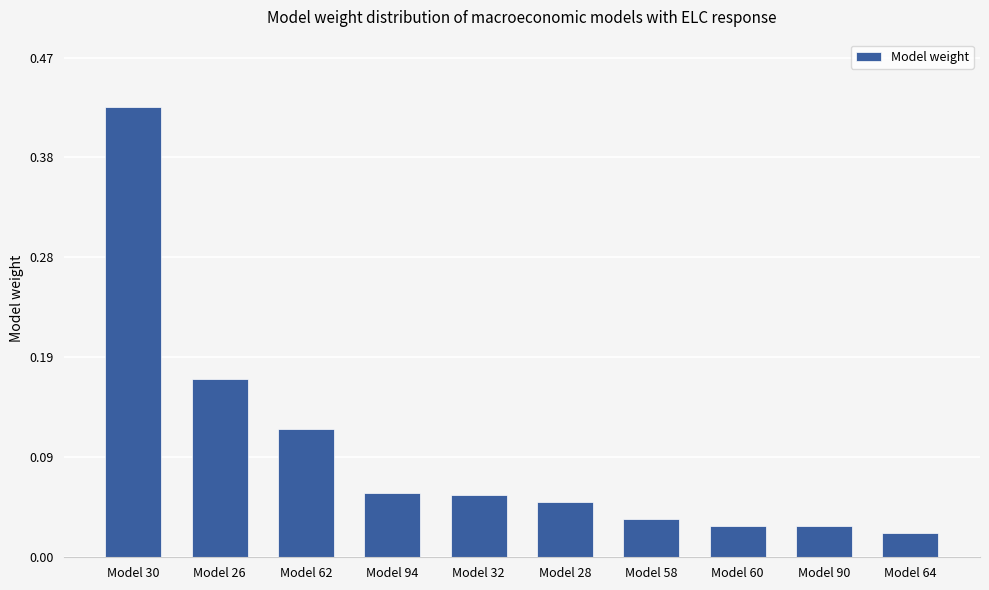

What position from the left is Model 26?

2